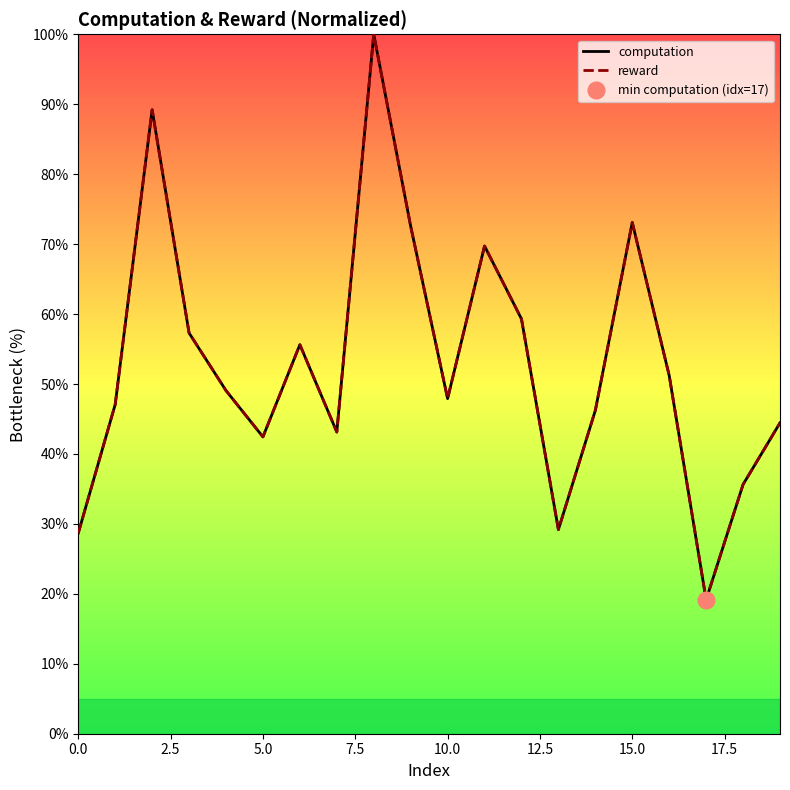

Is the value of computation at 7.5 greater than the value of reward at 12.5?

Yes